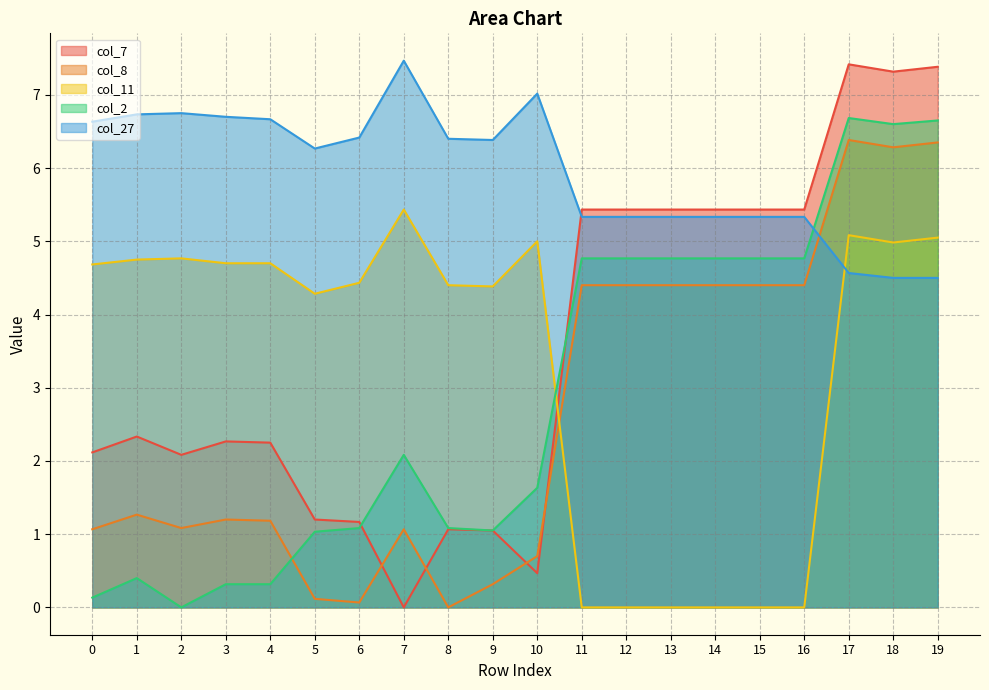

How many positive values does the col_8 series have?

19